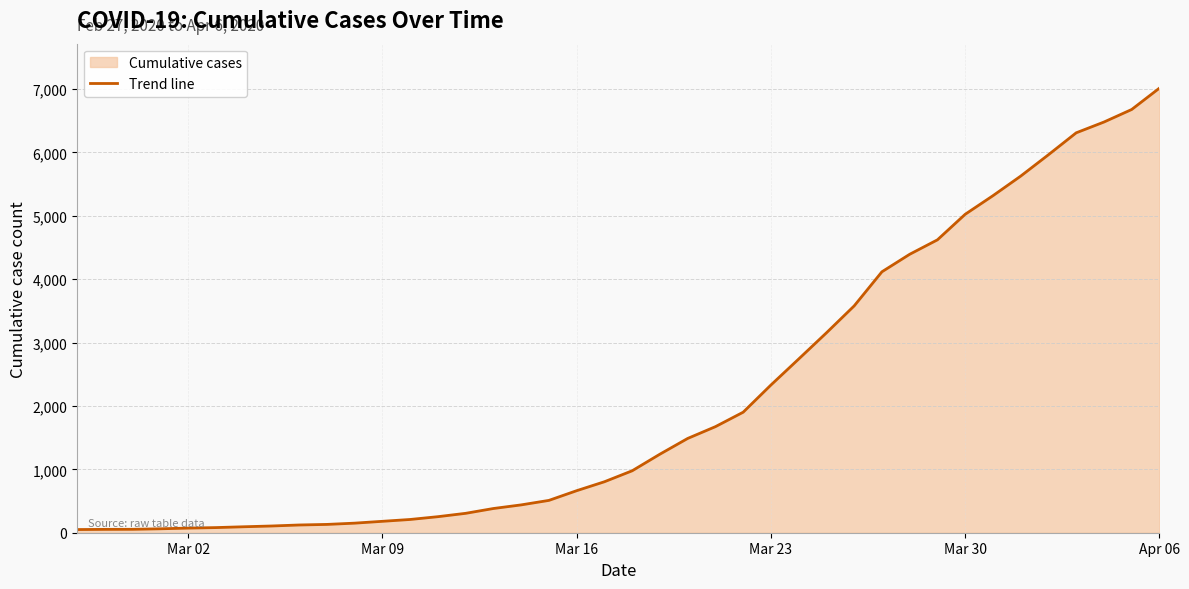

What is the change in value from Mar 09 to Mar 23?

+2150